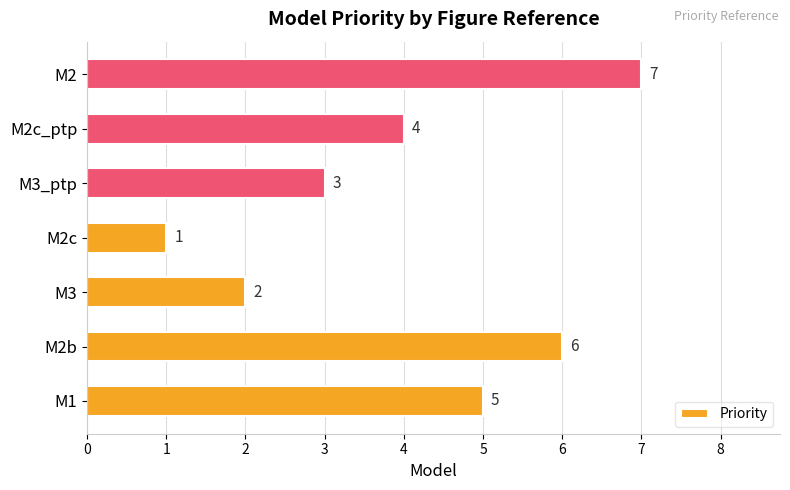

Approximately how many times larger is the value at M3_ptp compared to M2c?

3.0